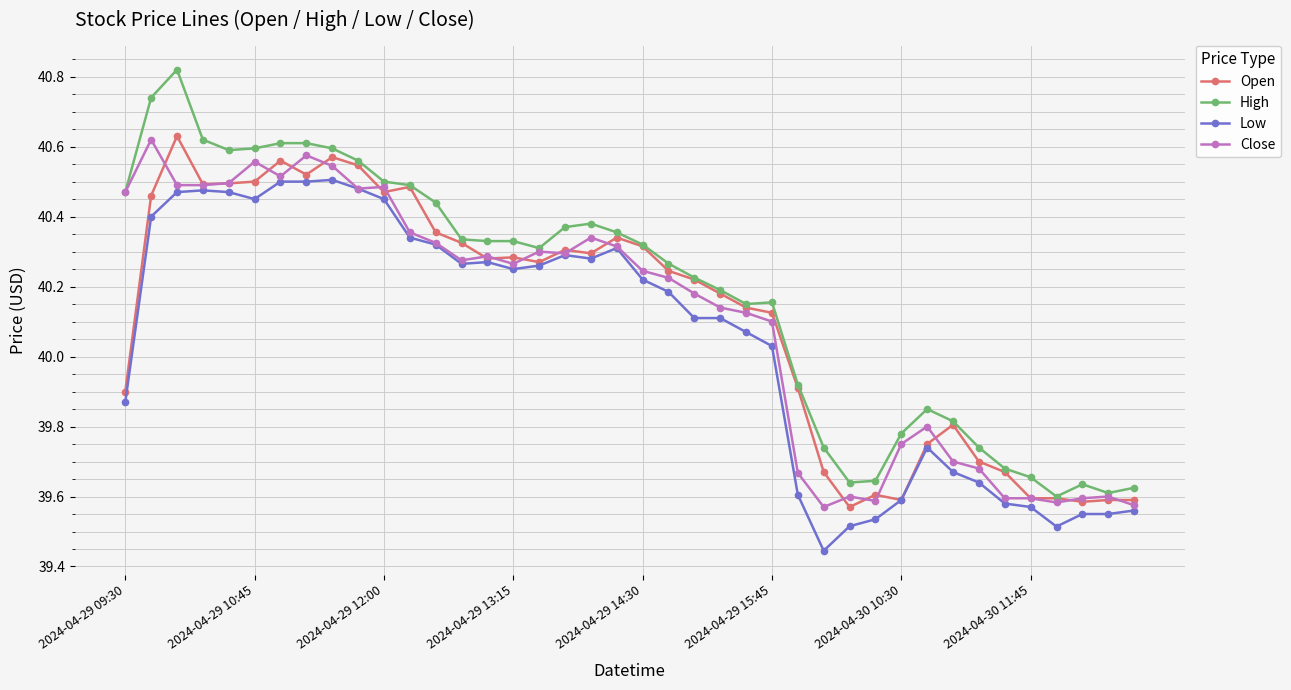

True or false: High has more than 0 interior local peaks.

True